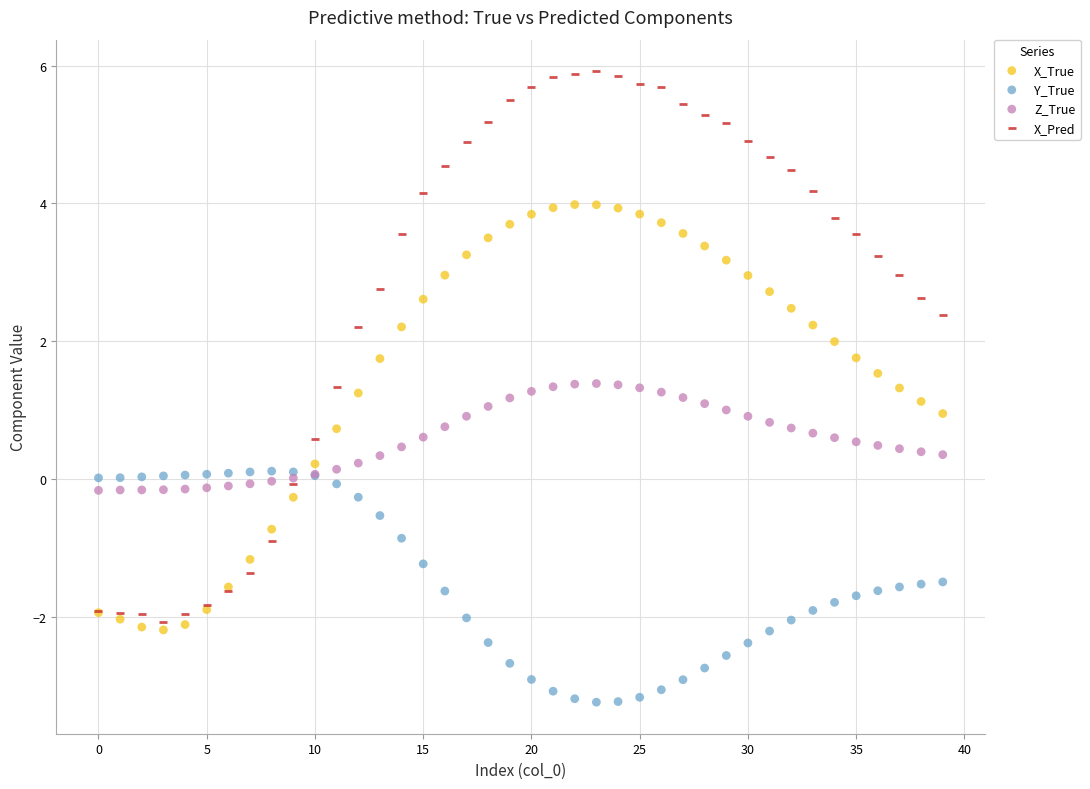

Which series has the largest Y range (max minus min)?

X_Pred